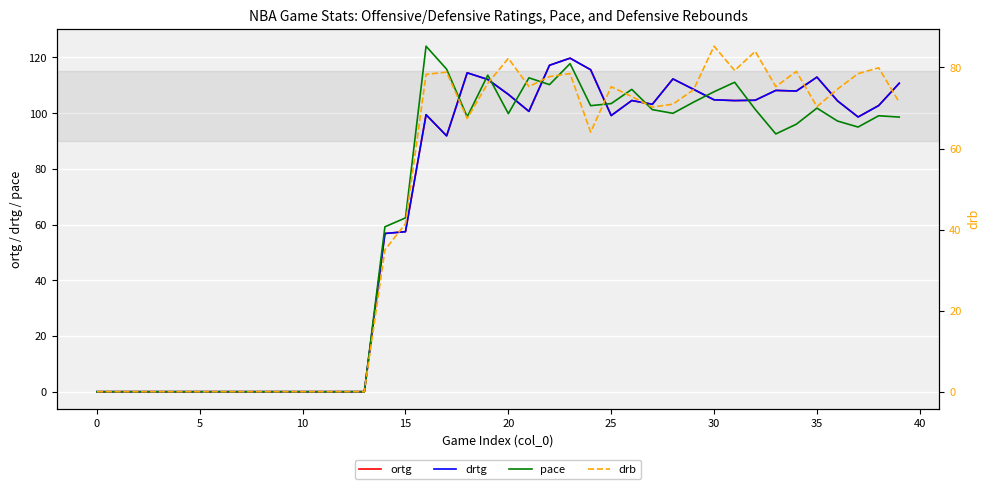

At which category is the sum across all series the highest?

23